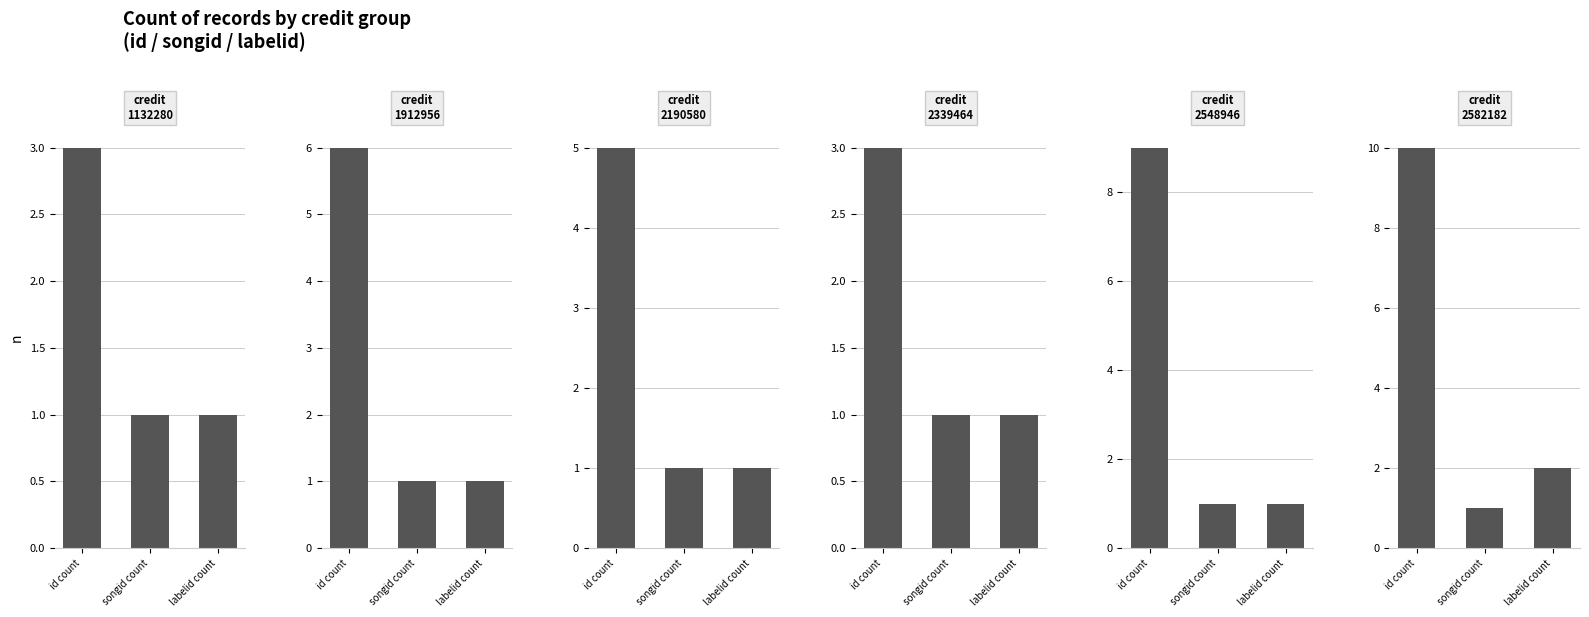

At which category does the chart reach its peak across all series?

id count